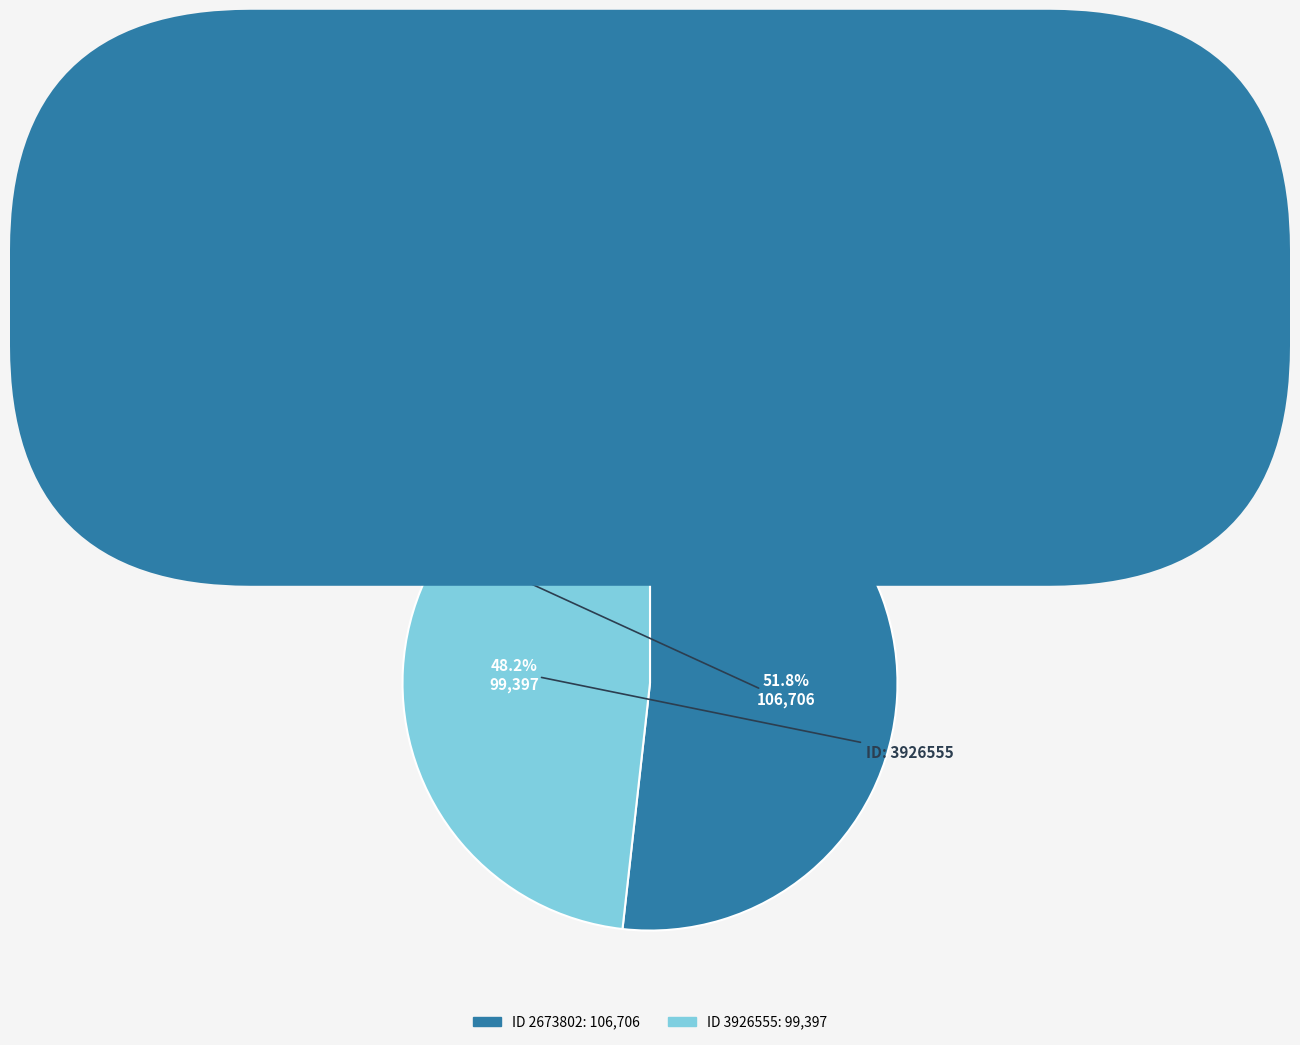

Is there a majority slice in this chart?

Yes